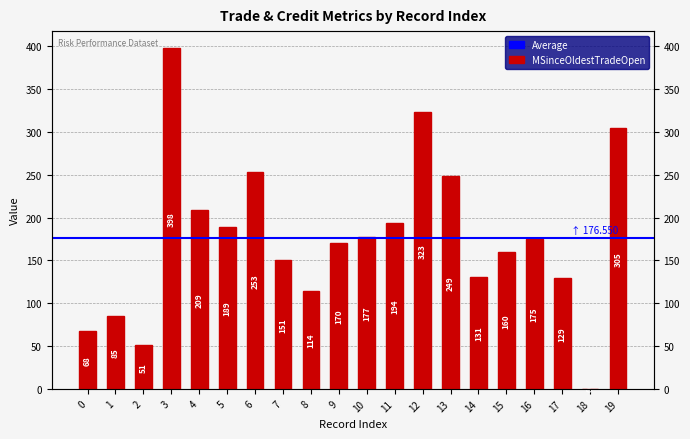

Reading right to left, transcribe all the data shown in this chart.

19=305	18=0	17=129	16=175	15=160	14=131	13=249	12=323	11=194	10=177	9=170	8=114	7=151	6=253	5=189	4=209	3=398	2=51	1=85	0=68